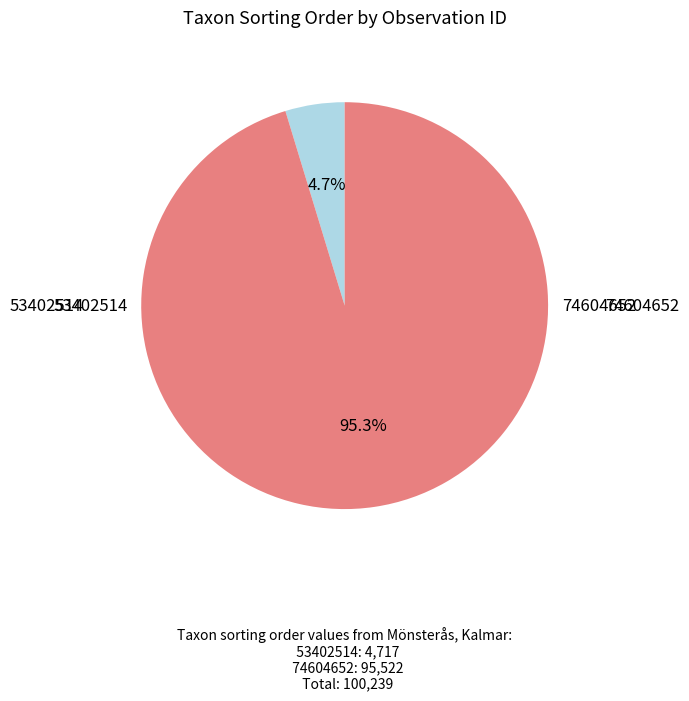

Does any single category account for the majority?

Yes